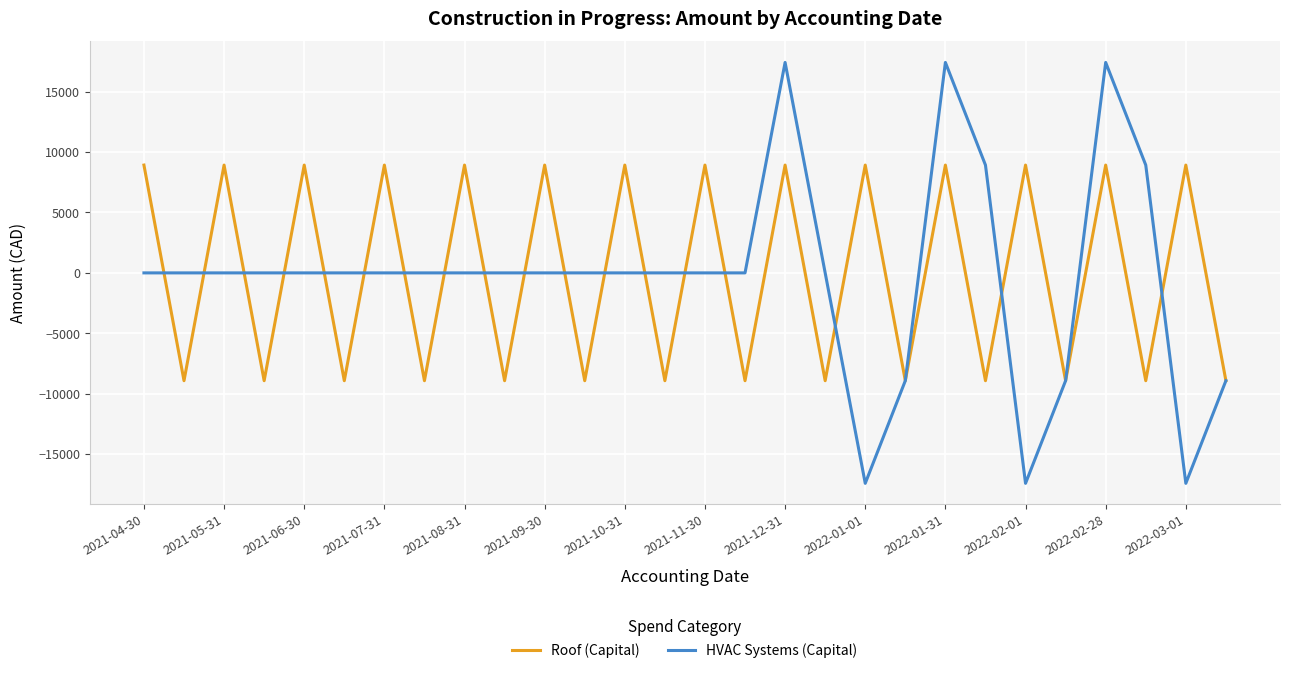

What is the lowest value of the Roof (Capital) series?

-8927